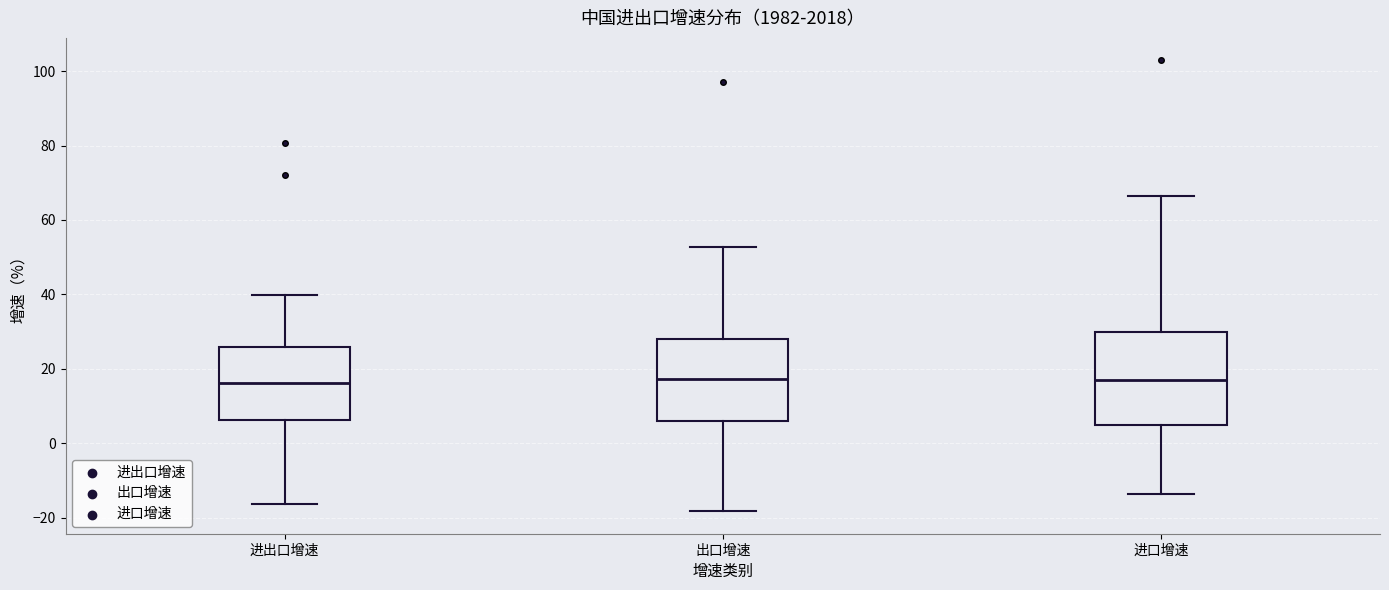

Reading left to right, transcribe this box plot: for each box, give where its median line is, the range the box spans, and where its two whiskers end, as read against the y-axis. The values are not printed on the chart, so give them approximately, as read against the axis.

进出口增速: median 16, box 6 to 26, whiskers -16 to 40
出口增速: median 18, box 6 to 28, whiskers -18 to 52
进口增速: median 16, box 4 to 30, whiskers -14 to 66